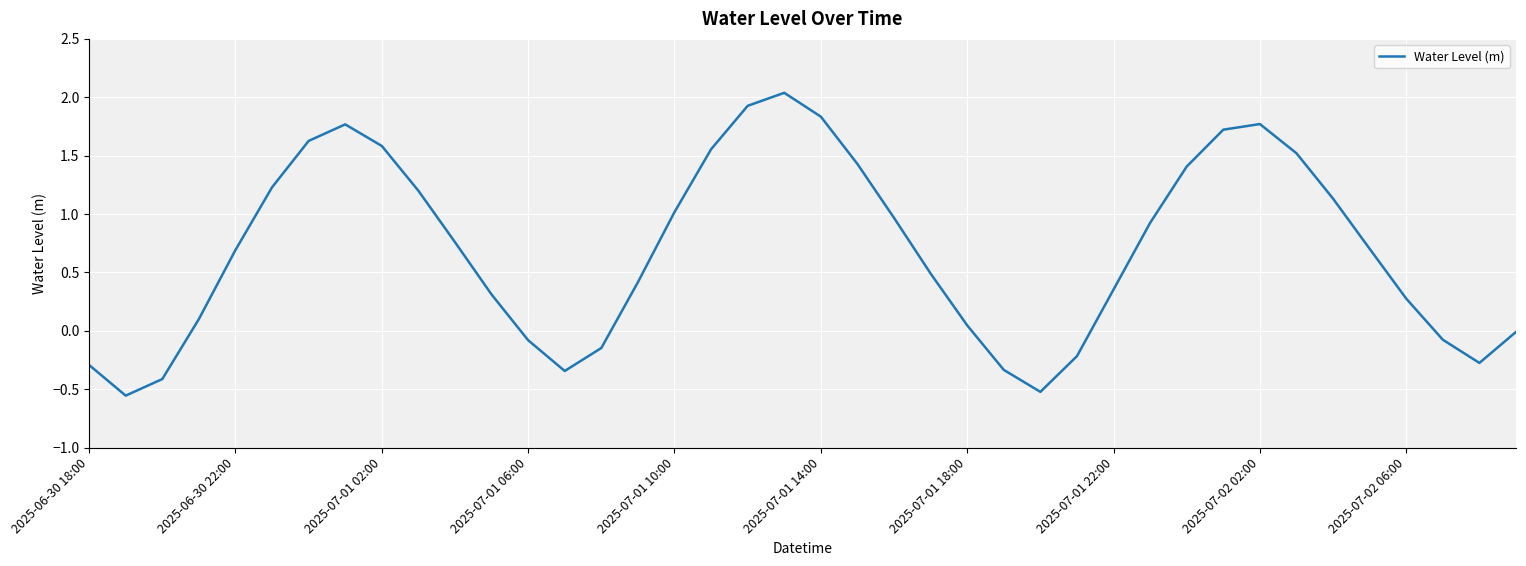

Is this an area chart (filled region under the line)?

No